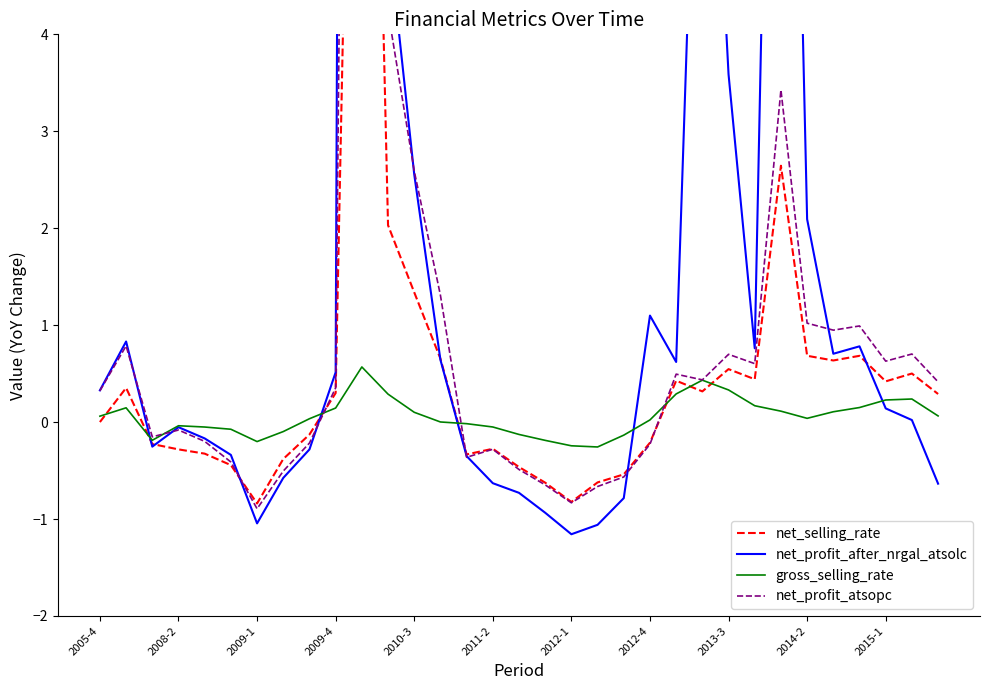

How many lines are shown in the chart?

4